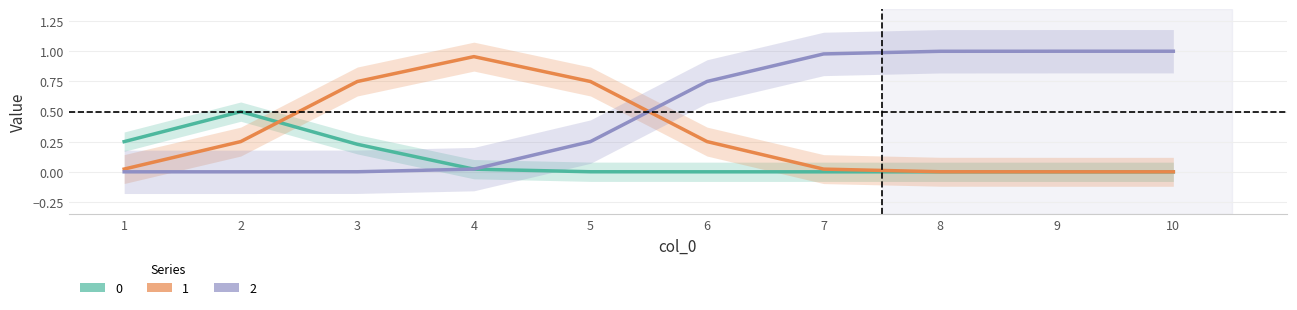

Which series has the largest total across all categories?

2